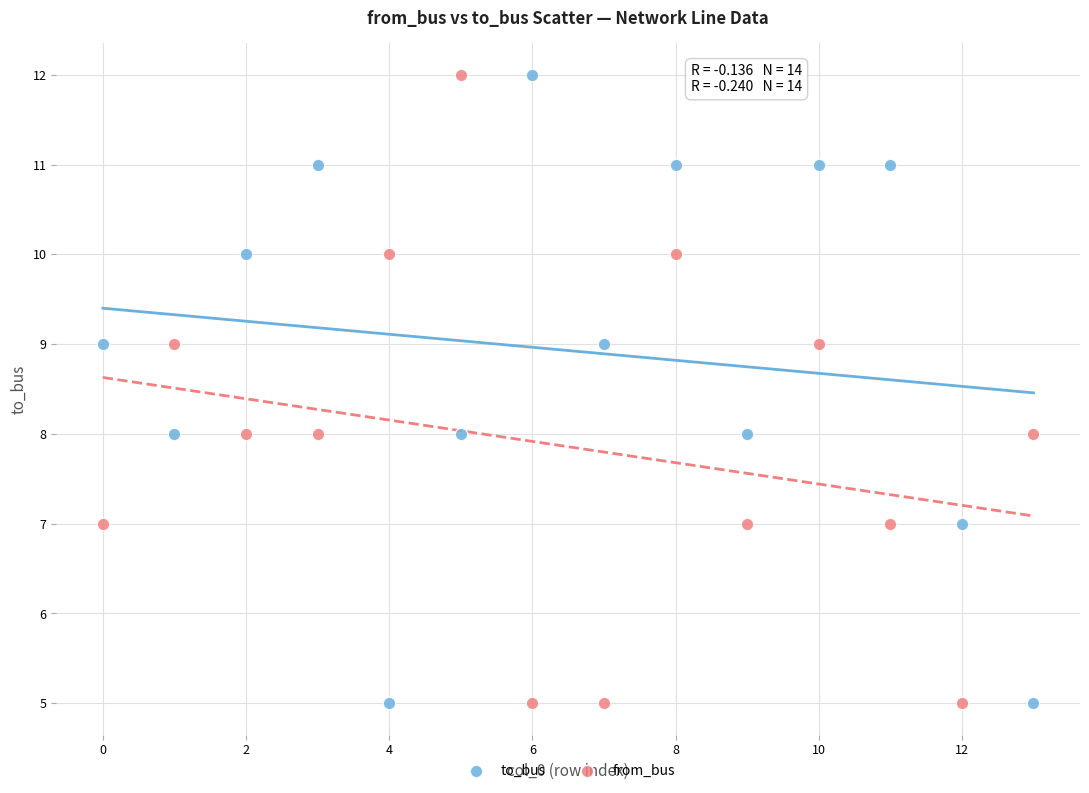

Across all data points, what is the range of Y values (max minus min)?

7